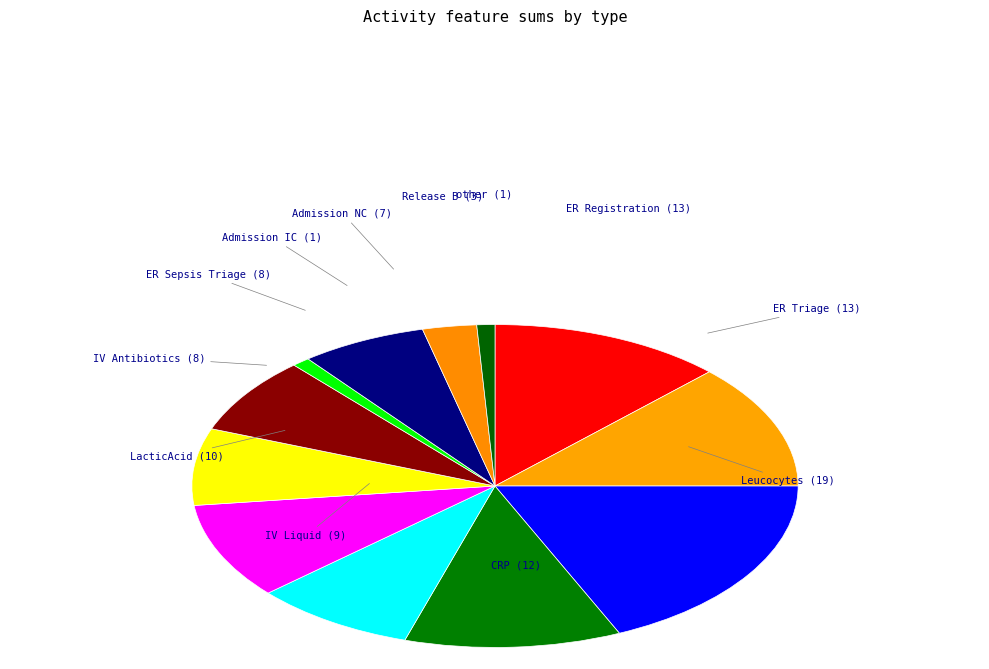

To the nearest percent, what is the difference between the largest and smallest slice percentages?

17%